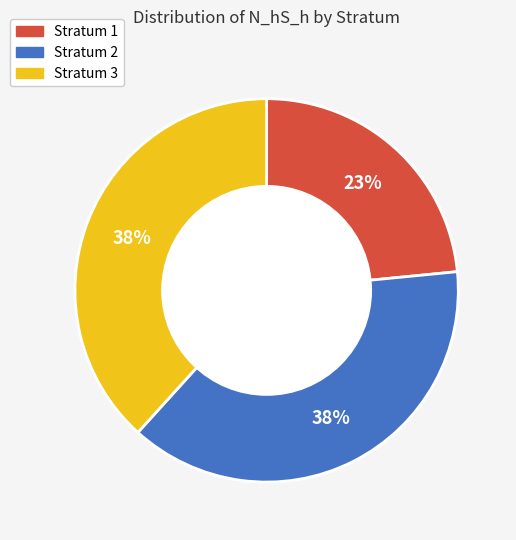

Which slice is the smallest?

Stratum 1